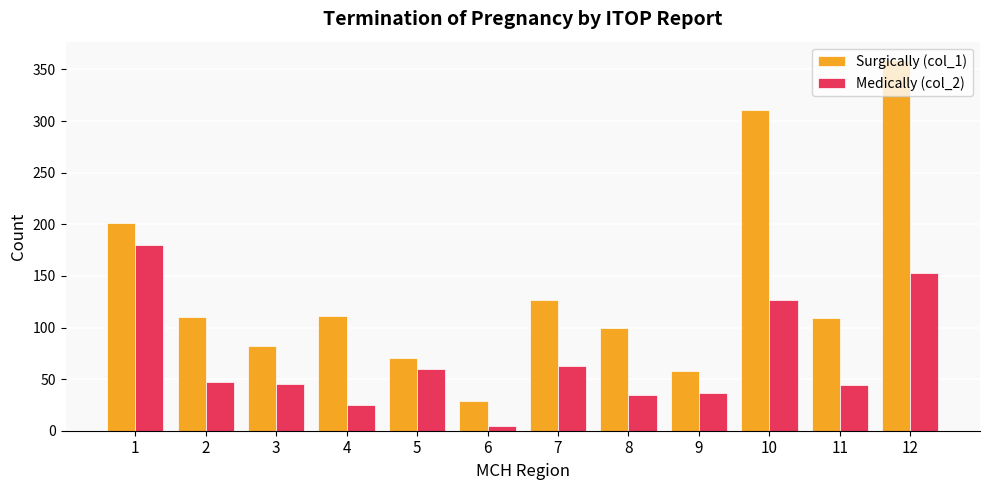

What is the sum of the Surgically (col_1) values at 3 and 11?

191